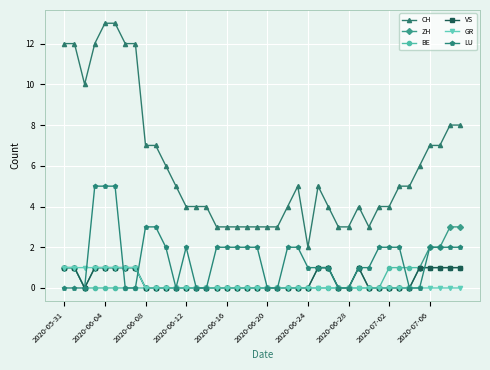

What is the maximum value shown in the chart?

13